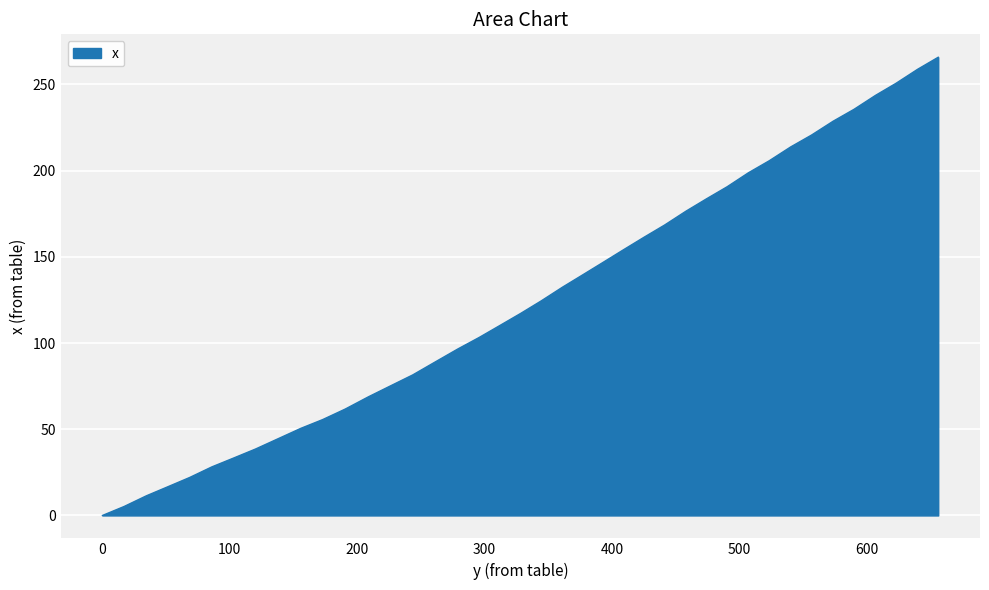

True or false: there are more than 2 points higher than both neighbors.

False